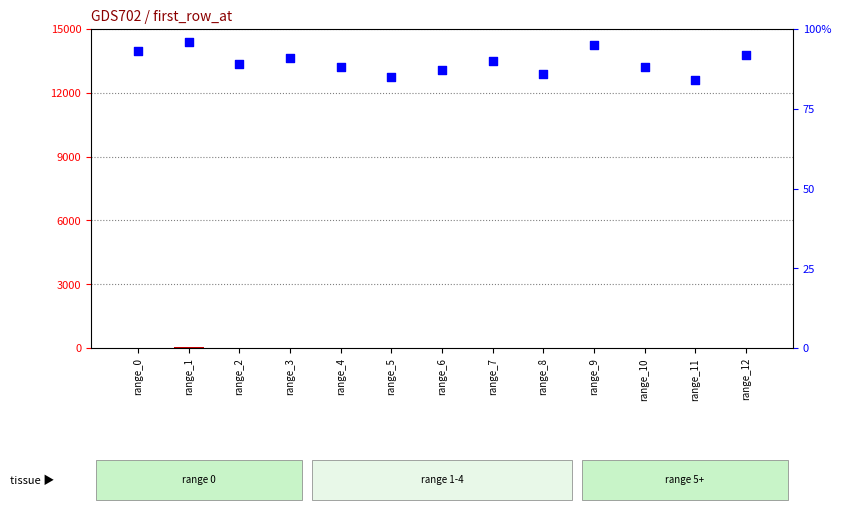

Which series has the largest Y range (max minus min)?

count